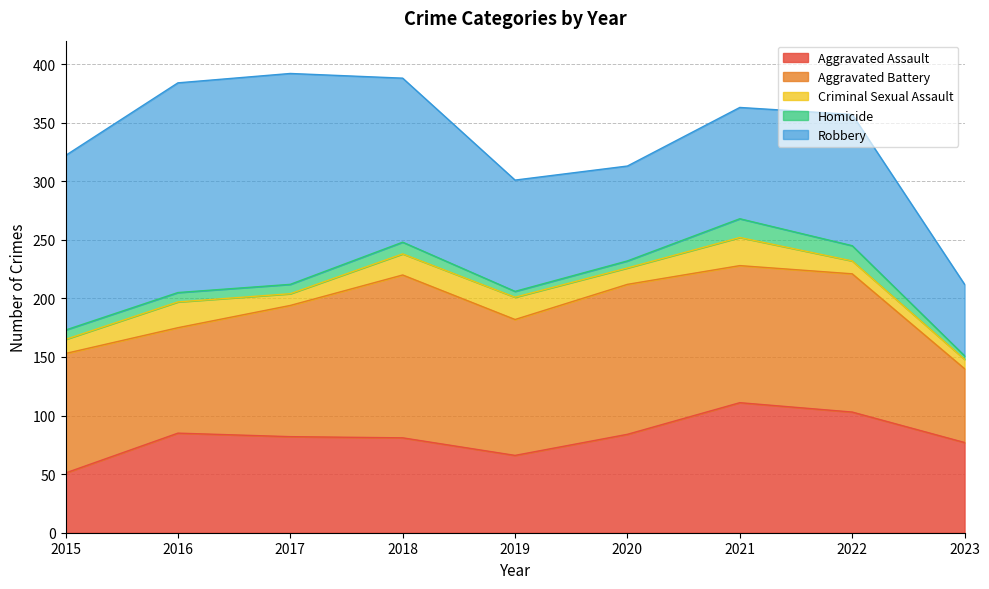

Reading left to right, list all the values displayed in this chart.

Aggravated Assault: 51	85	82	81	66	84	111	103	77
Aggravated Battery: 102	90	112	139	116	128	117	118	63
Criminal Sexual Assault: 12	22	10	18	19	14	24	11	8
Homicide: 8	8	8	10	5	6	16	13	3
Robbery: 149	179	180	140	95	81	95	112	61